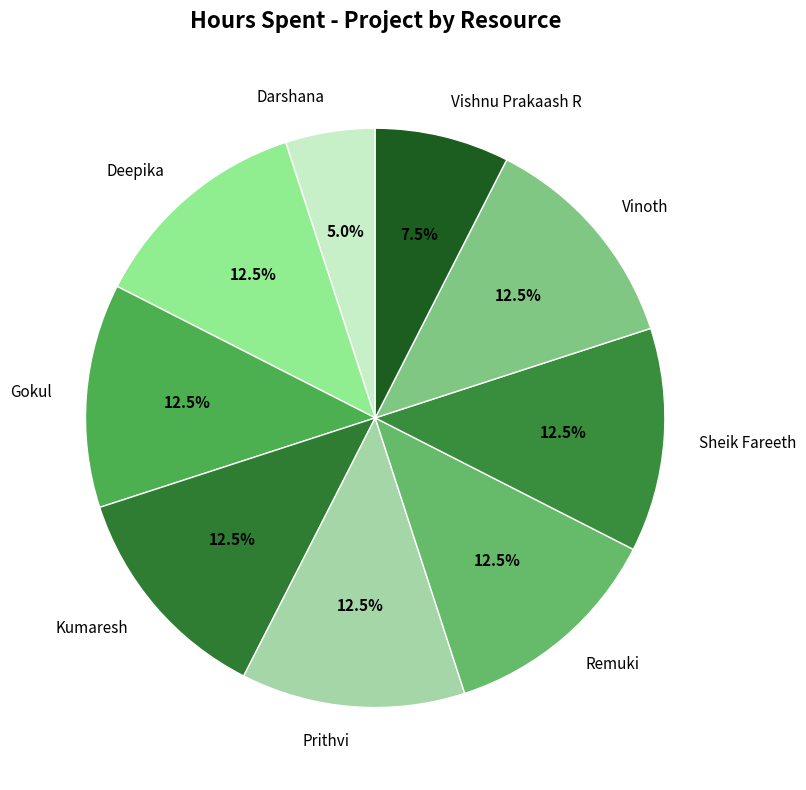

How much of the chart is everything except Vishnu Prakaash R?

92.5%